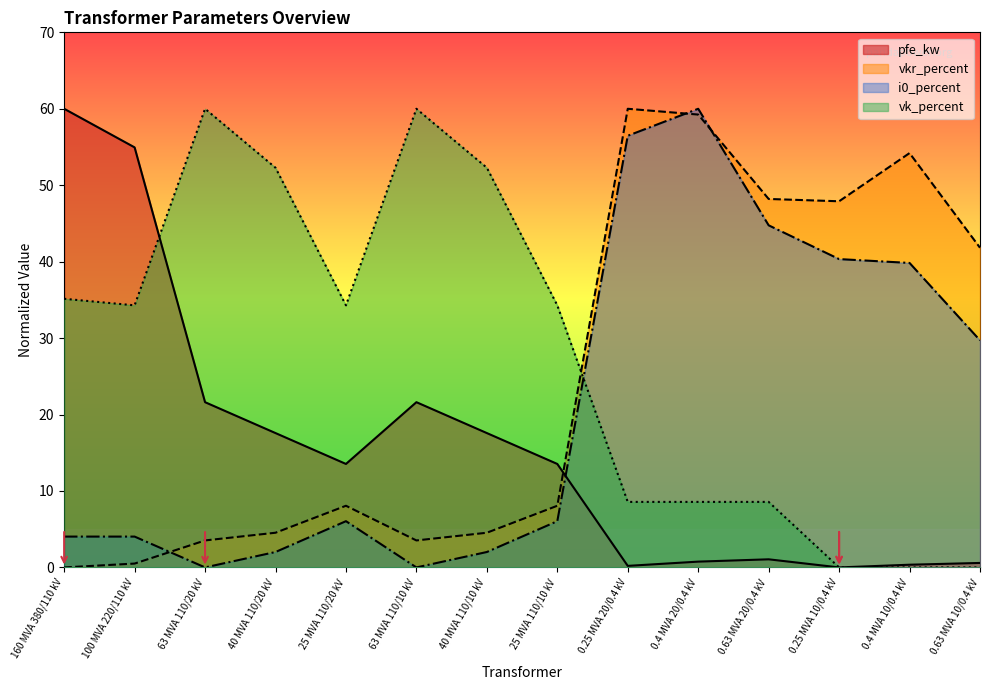

What is the label of the 9th point from the right?

63 MVA 110/10 kV